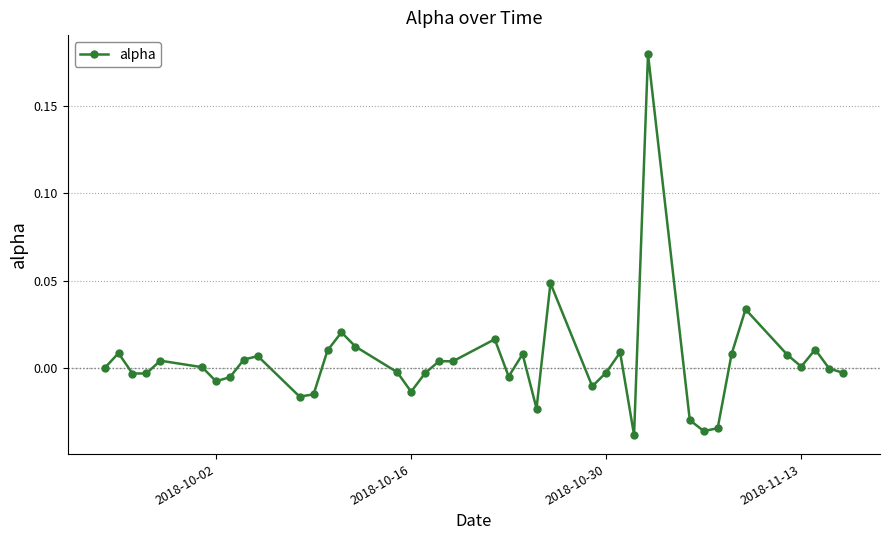

True or false: the data has more than 0 interior local peaks.

True